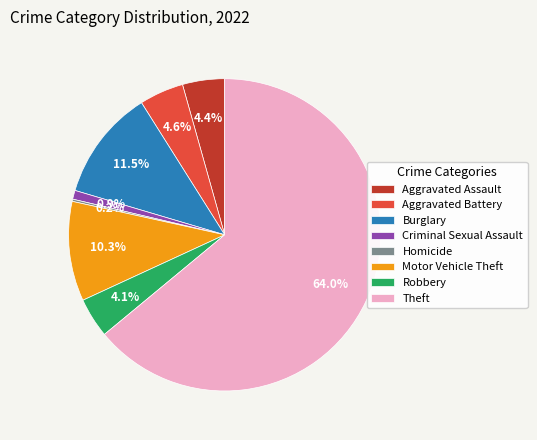

What is the majority slice?

Theft